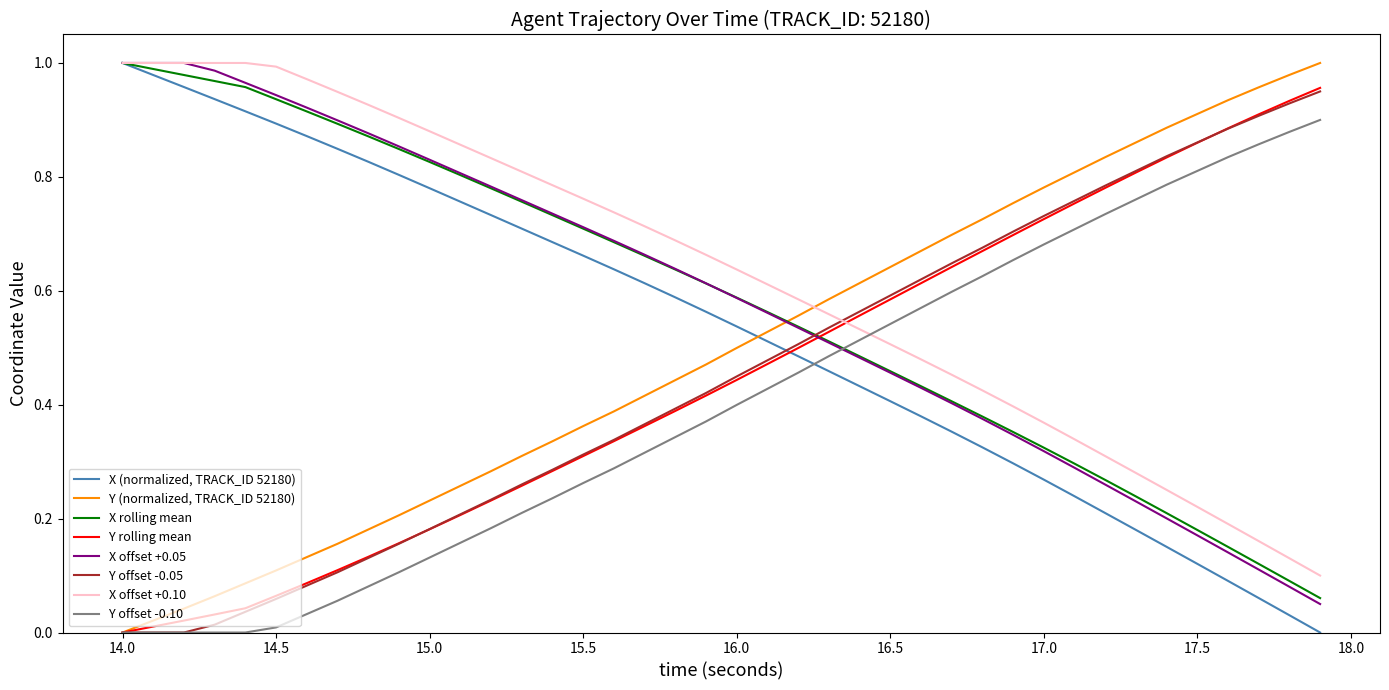

True or false: Y offset -0.10 and X offset +0.05 intersect in this chart.

True